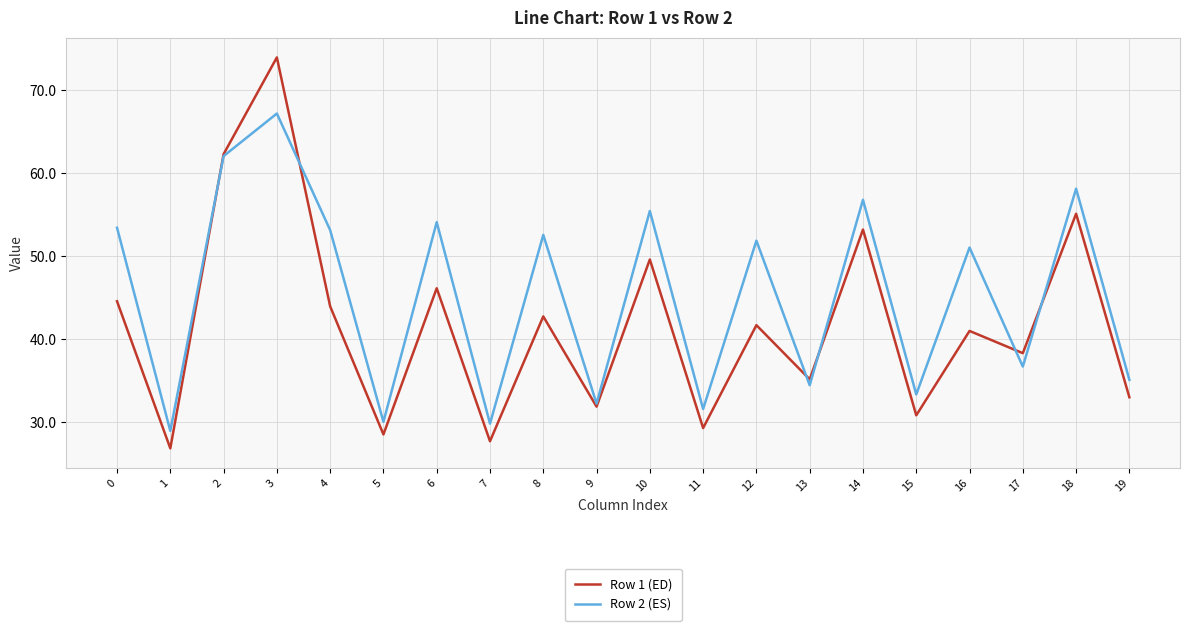

At which label is Row 2 (ES) closest to 48?

16